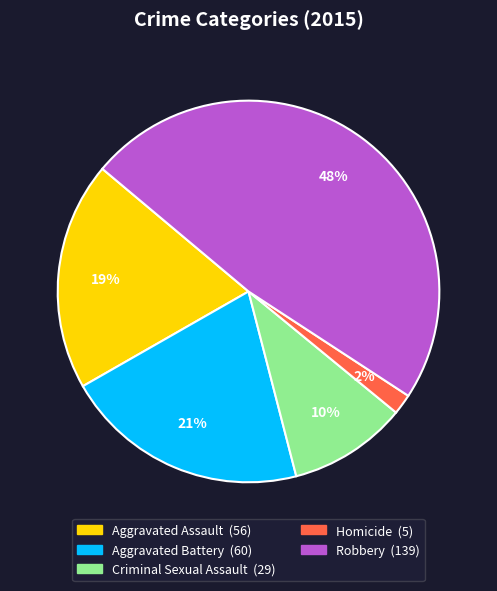

True or false: Robbery accounts for 48% of the total.

True